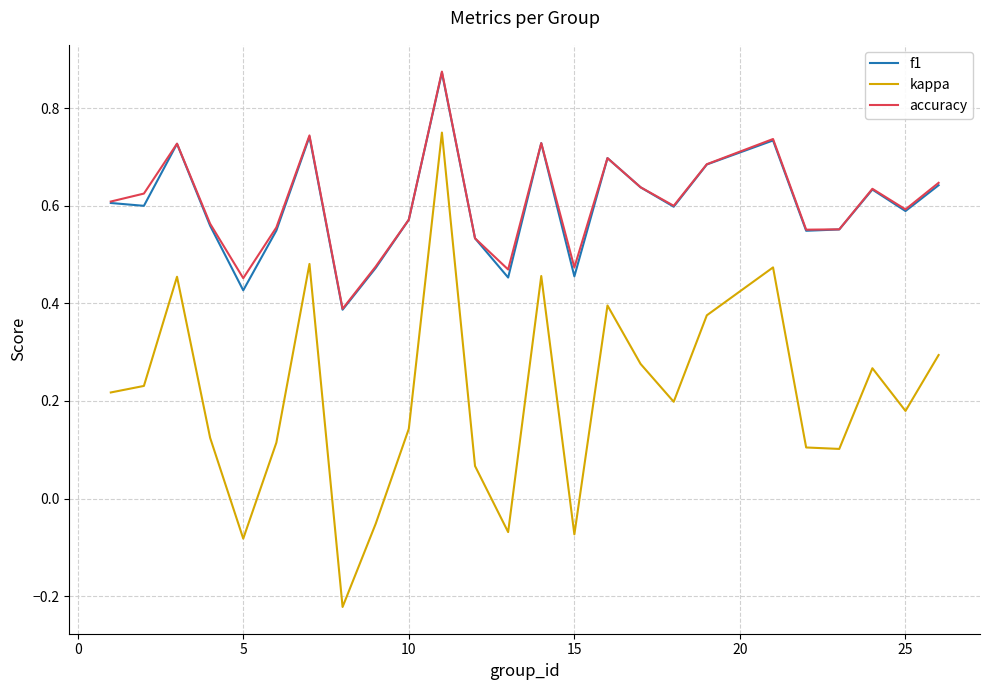

True or false: kappa has more than 1 interior local peaks.

True